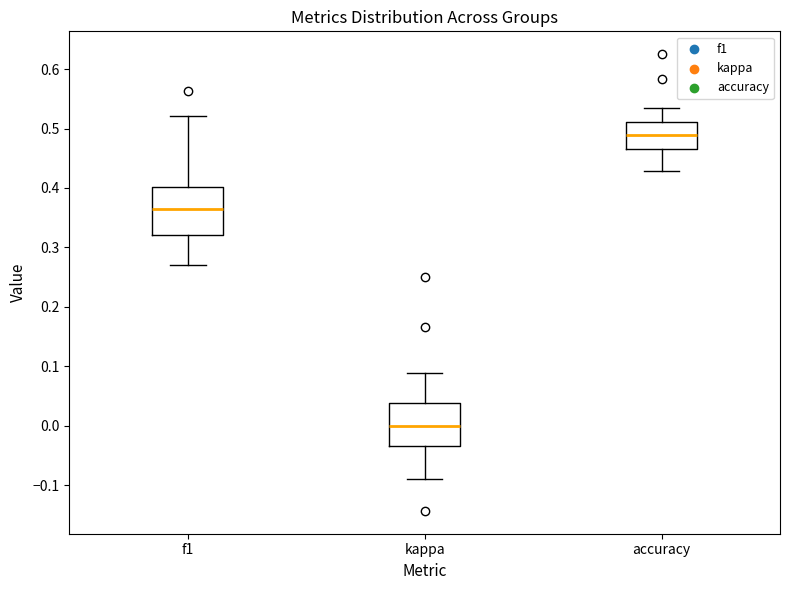

Which box has the lowest median line?

kappa